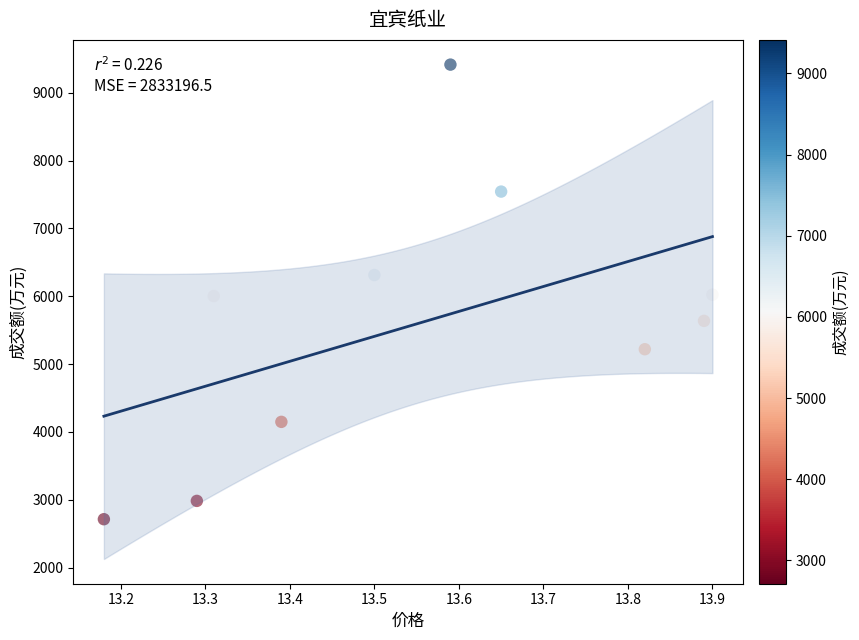

What is the average Y value?

5599